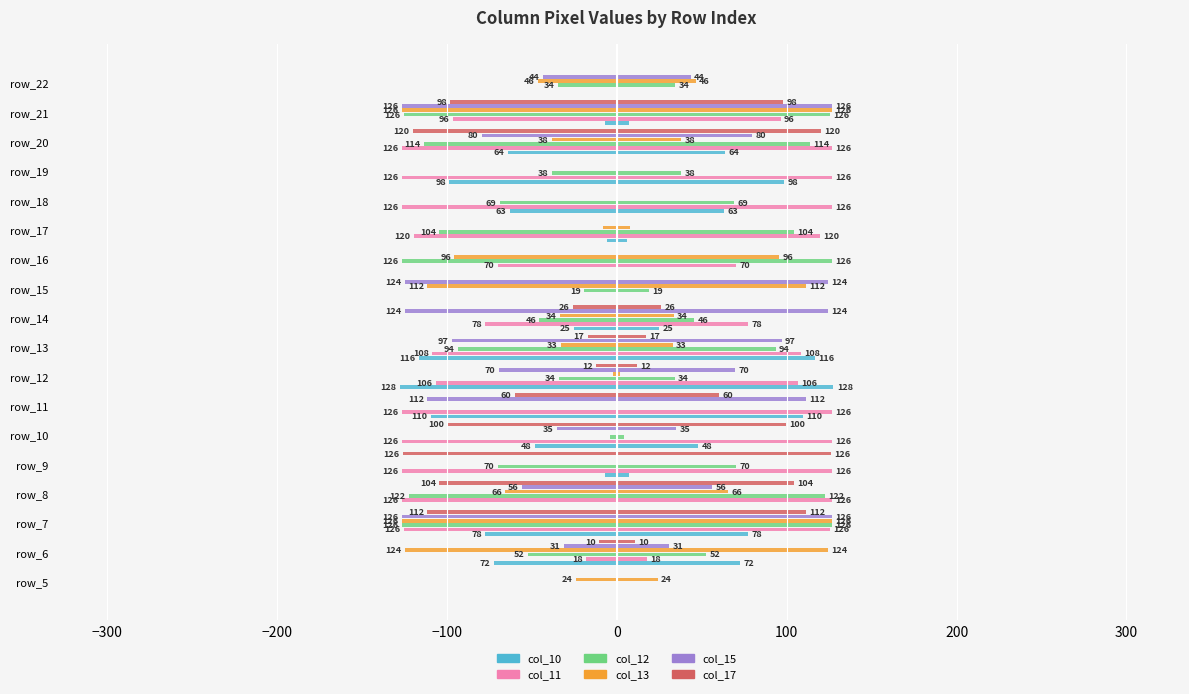

Which series changed the most between −100 and 400?

col_10